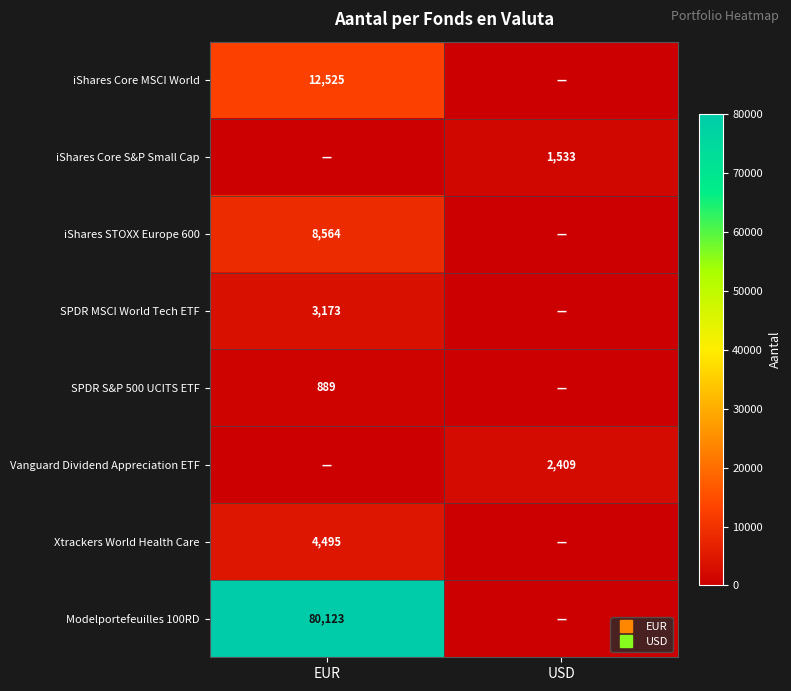

At USD, list the series in order from smallest to largest.

iShares Core MSCI World, iShares STOXX Europe 600, SPDR MSCI World Tech ETF, SPDR S&P 500 UCITS ETF, Xtrackers World Health Care, Modelportefeuilles 100RD, iShares Core S&P Small Cap, Vanguard Dividend Appreciation ETF